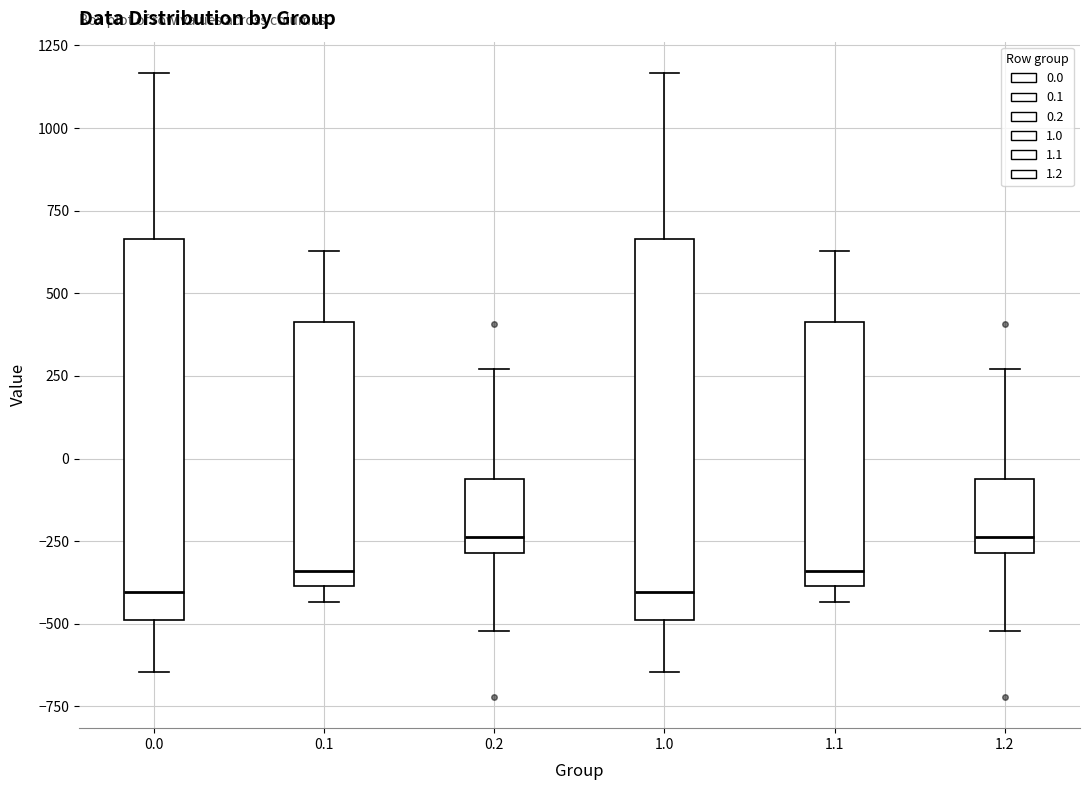

Reading left to right, transcribe this box plot: for each box, give where its median line is, the range the box spans, and where its two whiskers end, as read against the y-axis. The values are not printed on the chart, so give them approximately, as read against the axis.

0.0: median -400, box -500 to 650, whiskers -650 to 1150
0.1: median -350, box -400 to 400, whiskers -450 to 650
0.2: median -250, box -300 to -50, whiskers -500 to 250
1.0: median -400, box -500 to 650, whiskers -650 to 1150
1.1: median -350, box -400 to 400, whiskers -450 to 650
1.2: median -250, box -300 to -50, whiskers -500 to 250